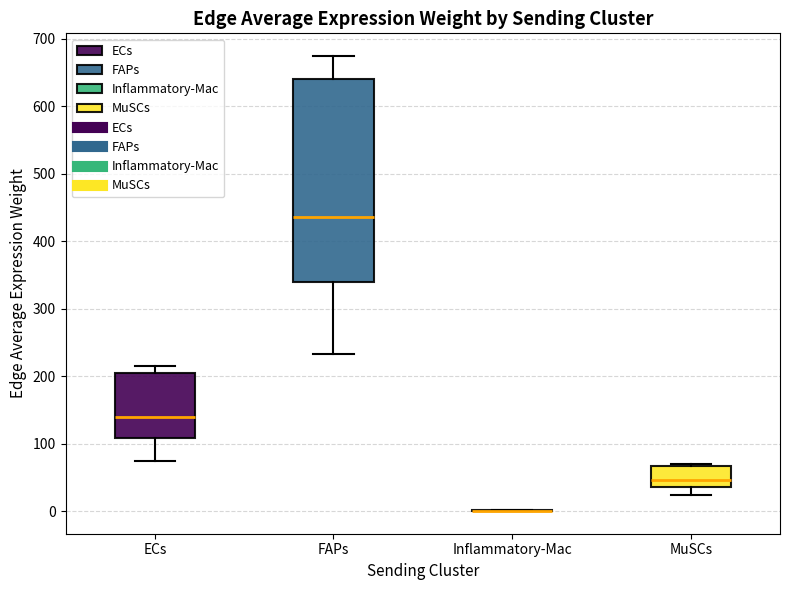

Comparing the boxes themselves (not the whiskers), which one is the tallest?

FAPs